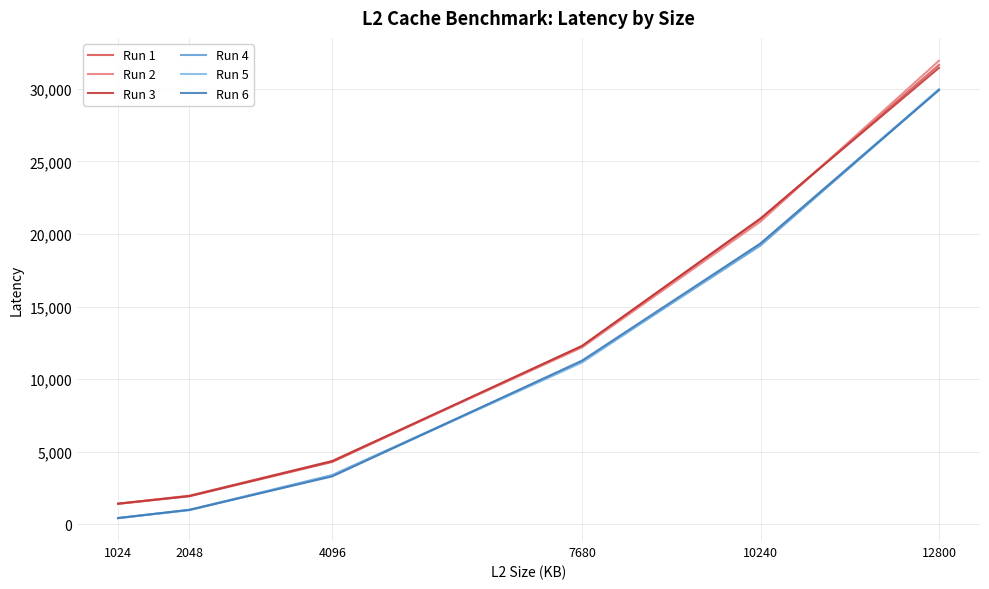

Reading left to right, what are all the values shown in this chart?

Run 1: 1024=1404	2048=1926	4096=4290	7680=12262	10240=21021	12800=31647
Run 2: 1024=1407	2048=1972	4096=4358	7680=12182	10240=20854	12800=31931
Run 3: 1024=1420	2048=1944	4096=4345	7680=12288	10240=21069	12800=31444
Run 4: 1024=419	2048=990	4096=3389	7680=11187	10240=19201	12800=29932
Run 5: 1024=424	2048=967	4096=3342	7680=11141	10240=19317	12800=29981
Run 6: 1024=428	2048=993	4096=3296	7680=11276	10240=19347	12800=29910